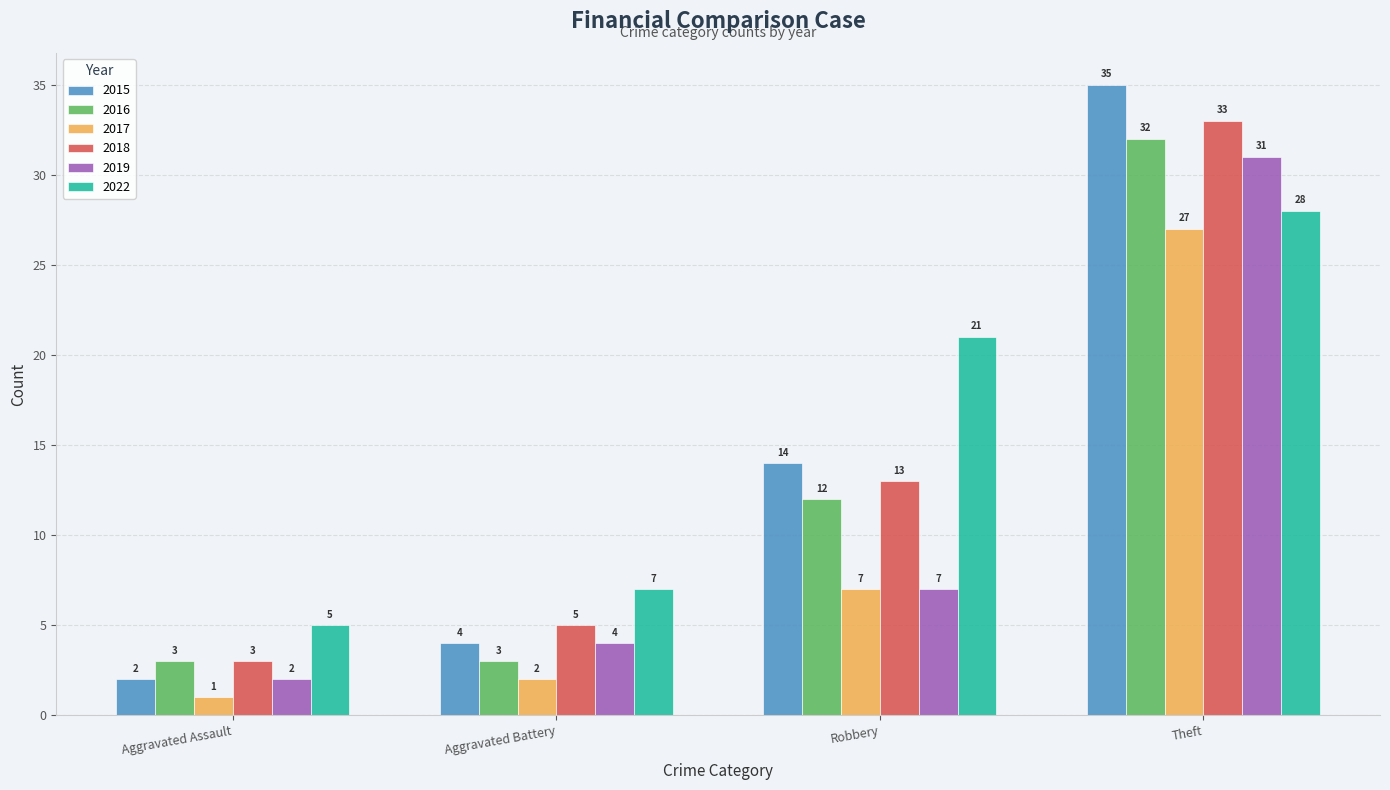

What is the spread (max minus min) of values at Theft?

8